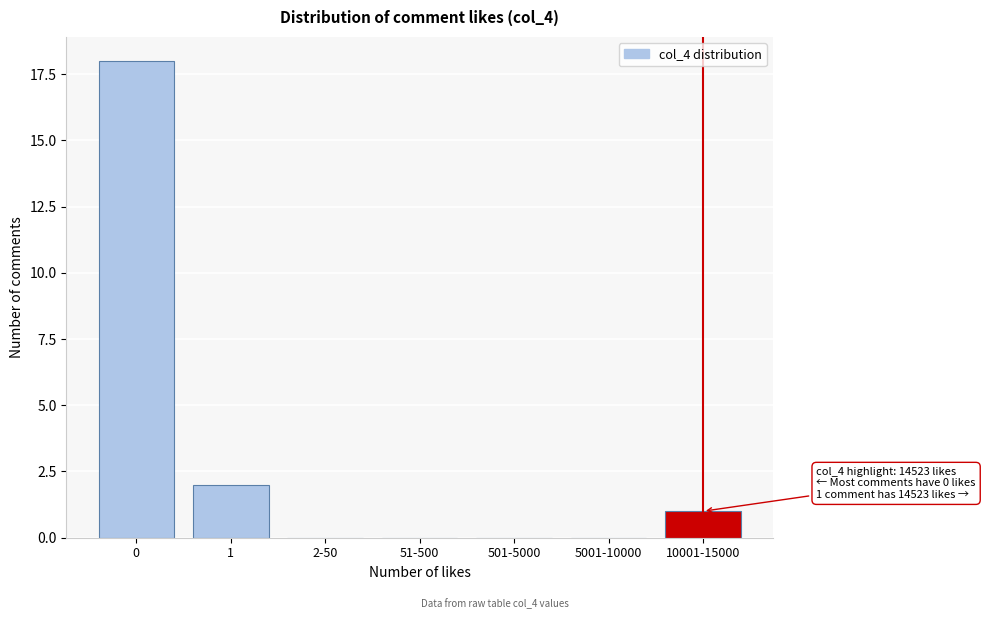

Reading left to right, transcribe all the data shown in this chart.

0=18	1=2	2-50=0	51-500=0	501-5000=0	5001-10000=0	10001-15000=1